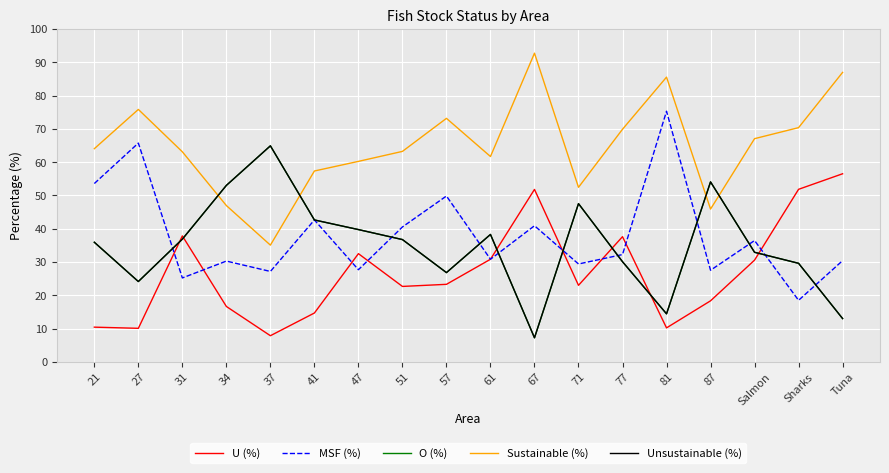

True or false: MSF (%) and Sustainable (%) cross at least once.

False